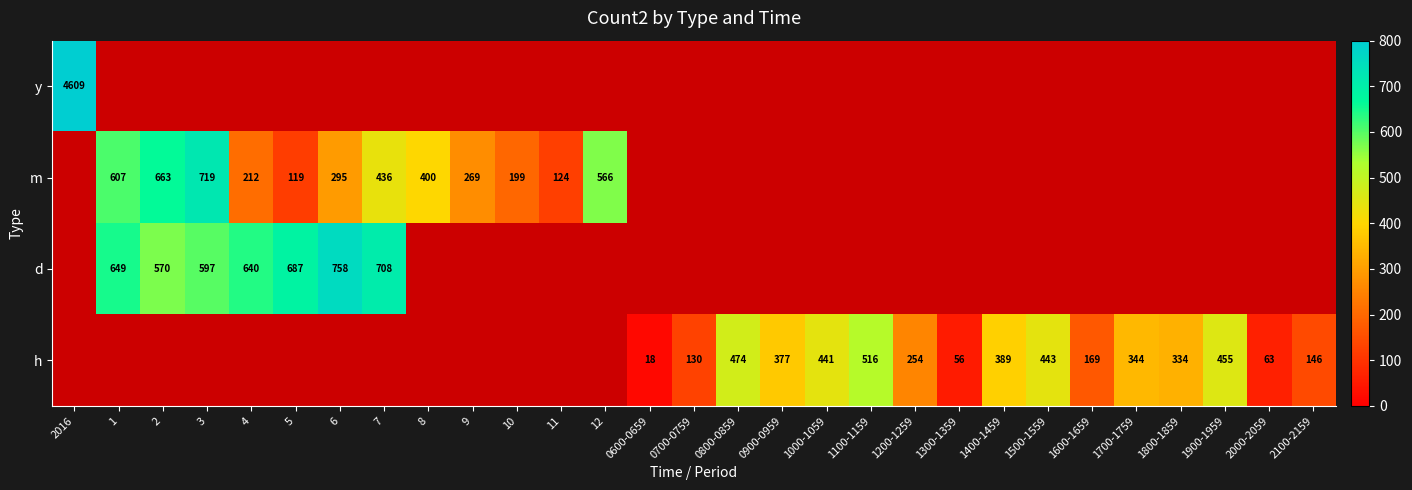

What is the sum of the h values at 1400-1459 and 1200-1259?

643